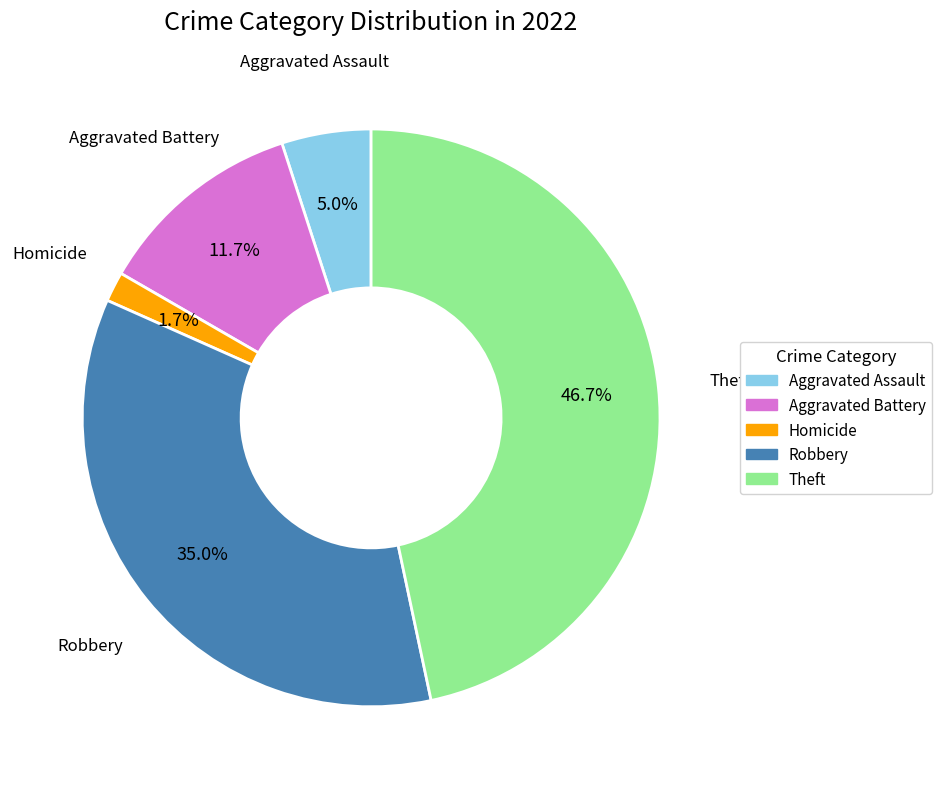

How many segments does this pie chart have?

5